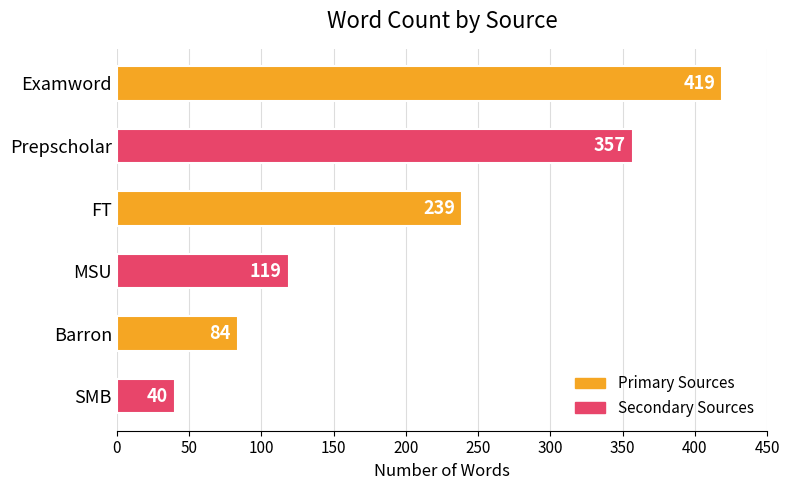

How many bars are there in total?

6